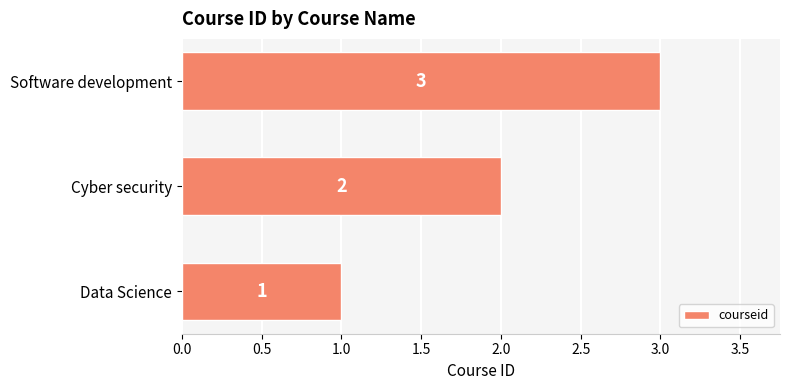

What is the smallest value displayed?

1